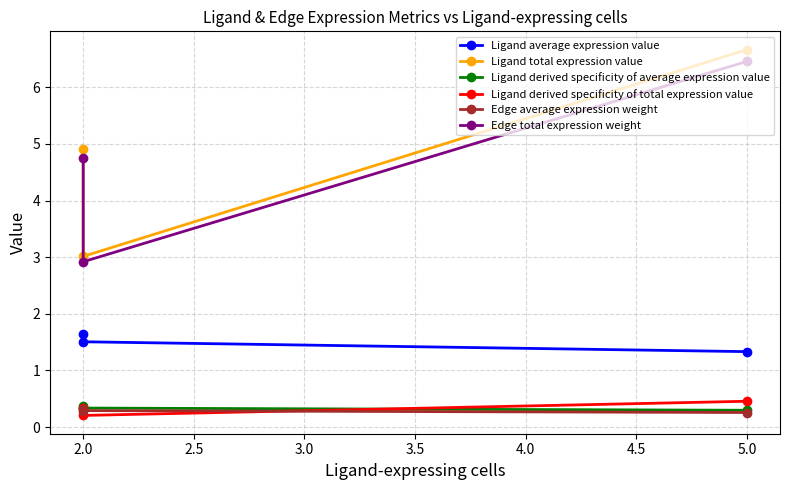

Read the Ligand average expression value value at 2.0.

1.6